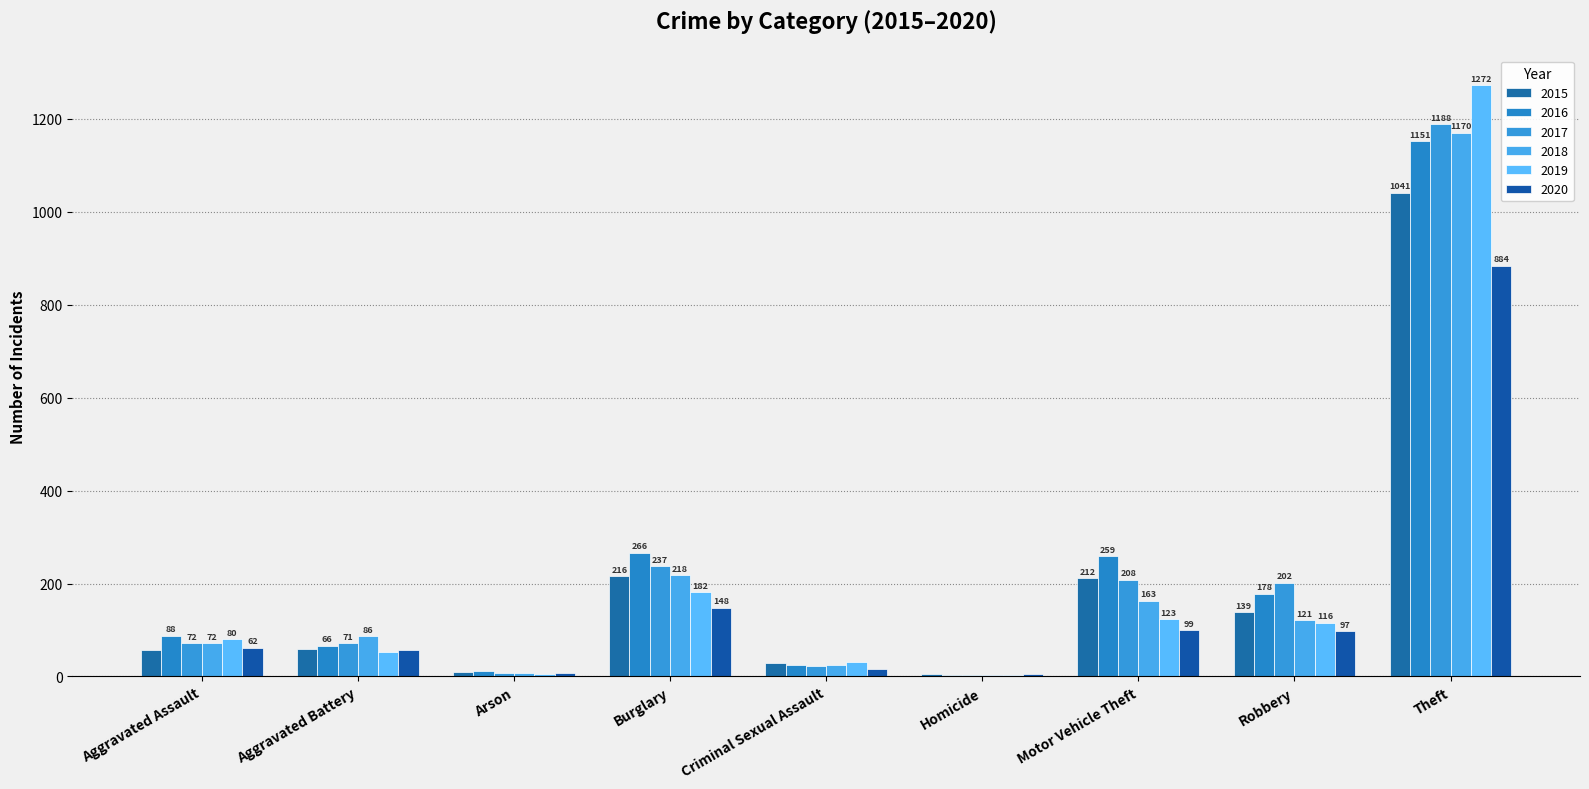

Between Aggravated Assault and Motor Vehicle Theft, which is larger?

Motor Vehicle Theft